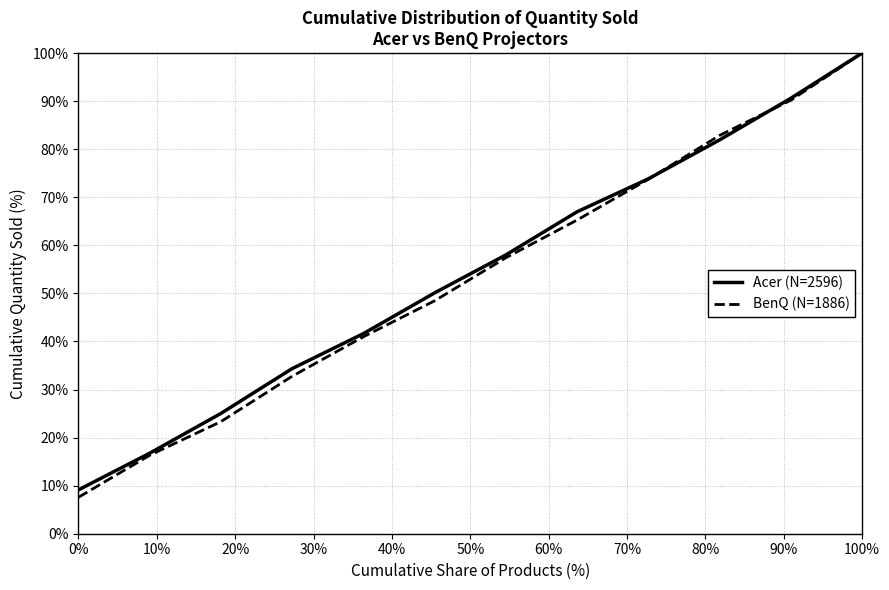

What is the minimum value for Acer (N=2596)?

9.1